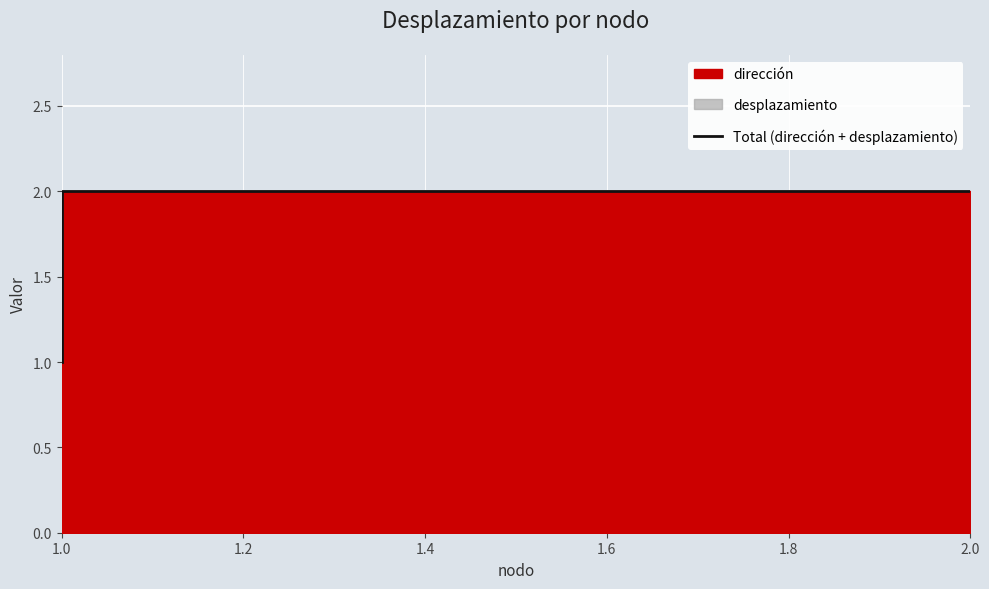

What is the smallest value displayed?

1